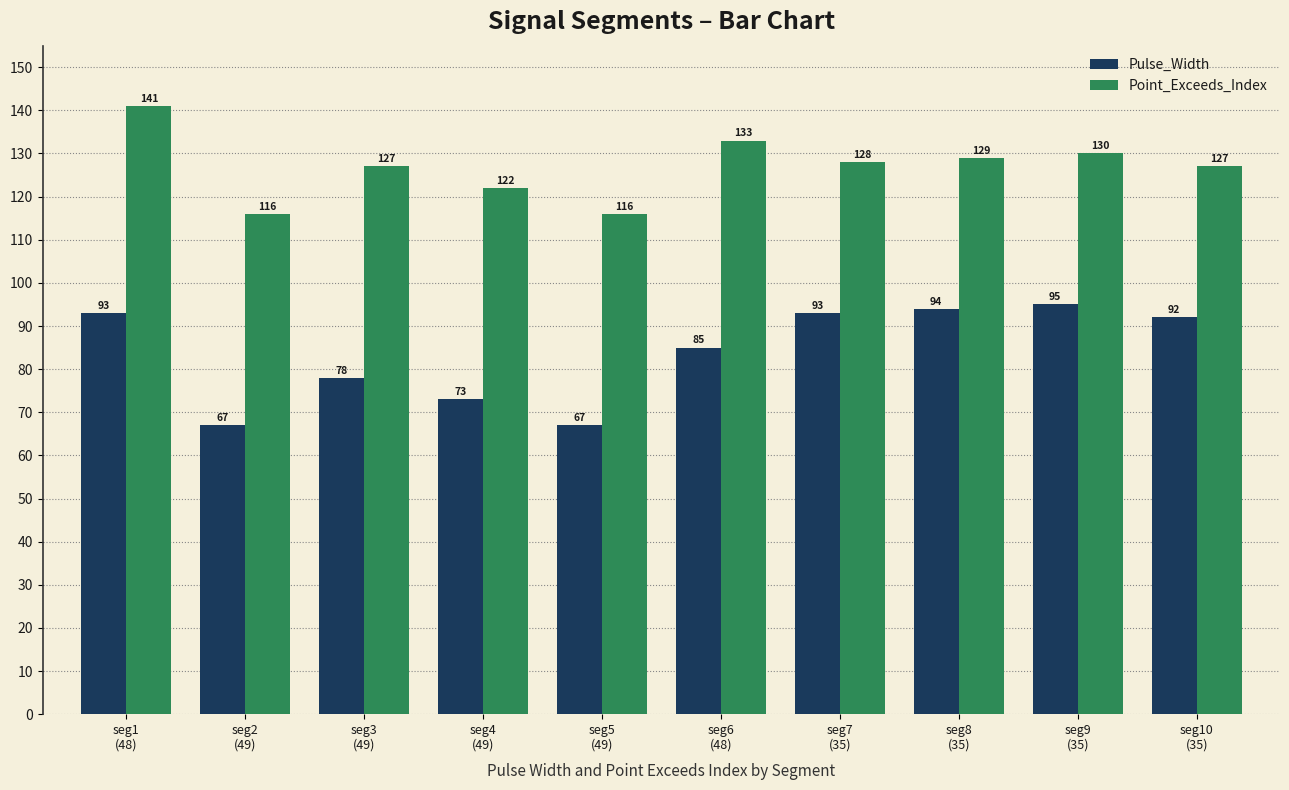

Is it true that Pulse_Width equals 78 at seg3
(49)?

True